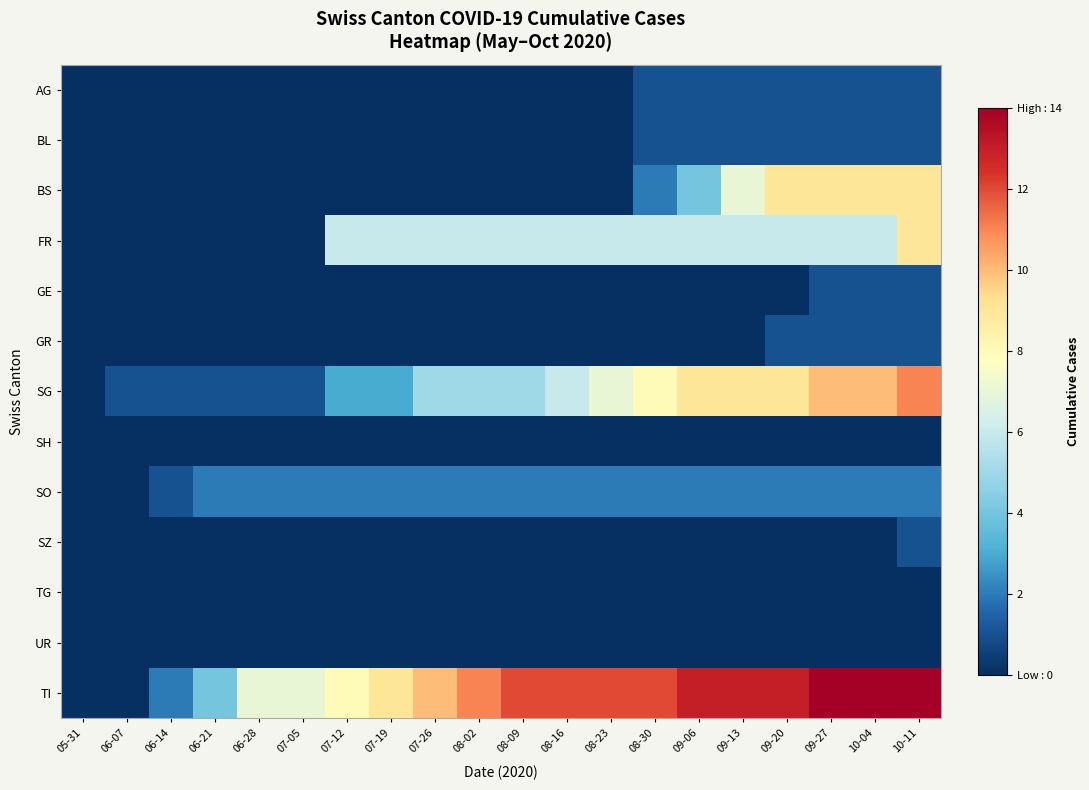

Which has a higher value, 08-30 or 08-23?

08-30